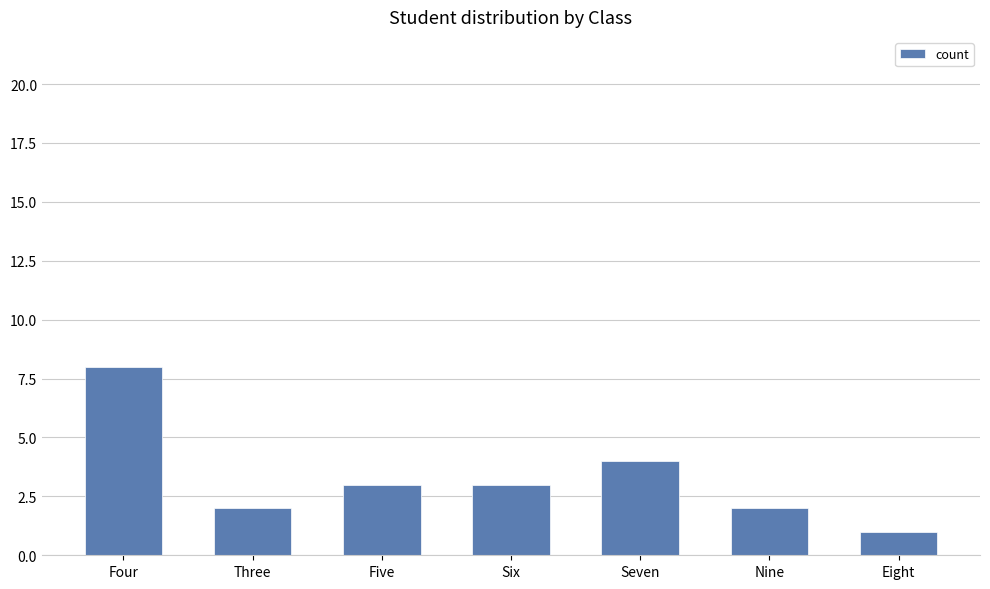

What is the label of the 3rd bar from the right?

Seven